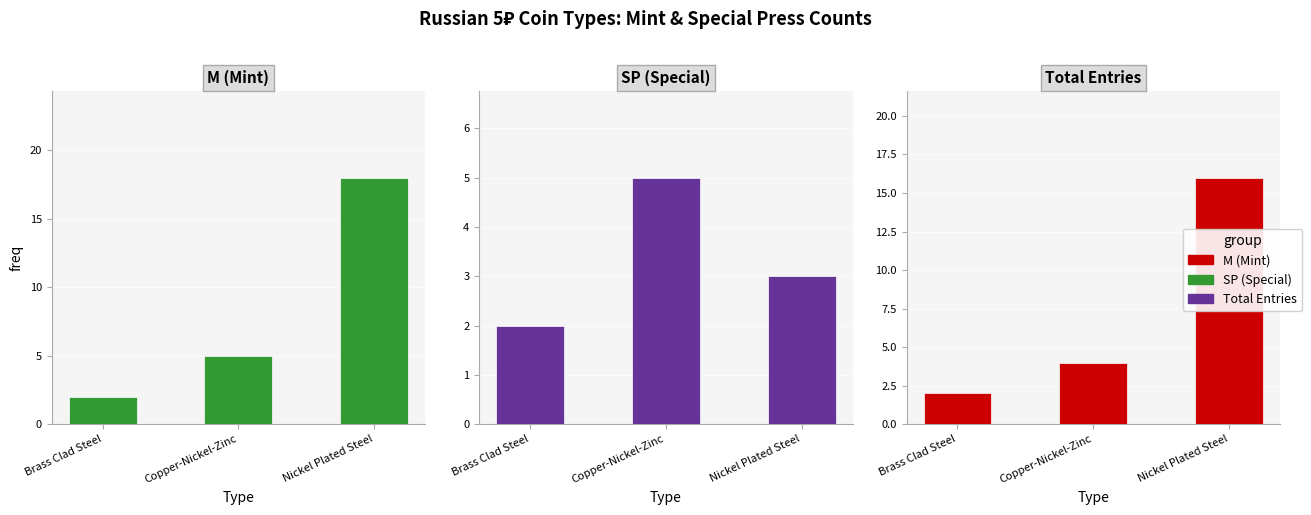

How many bars are there in each group?

3